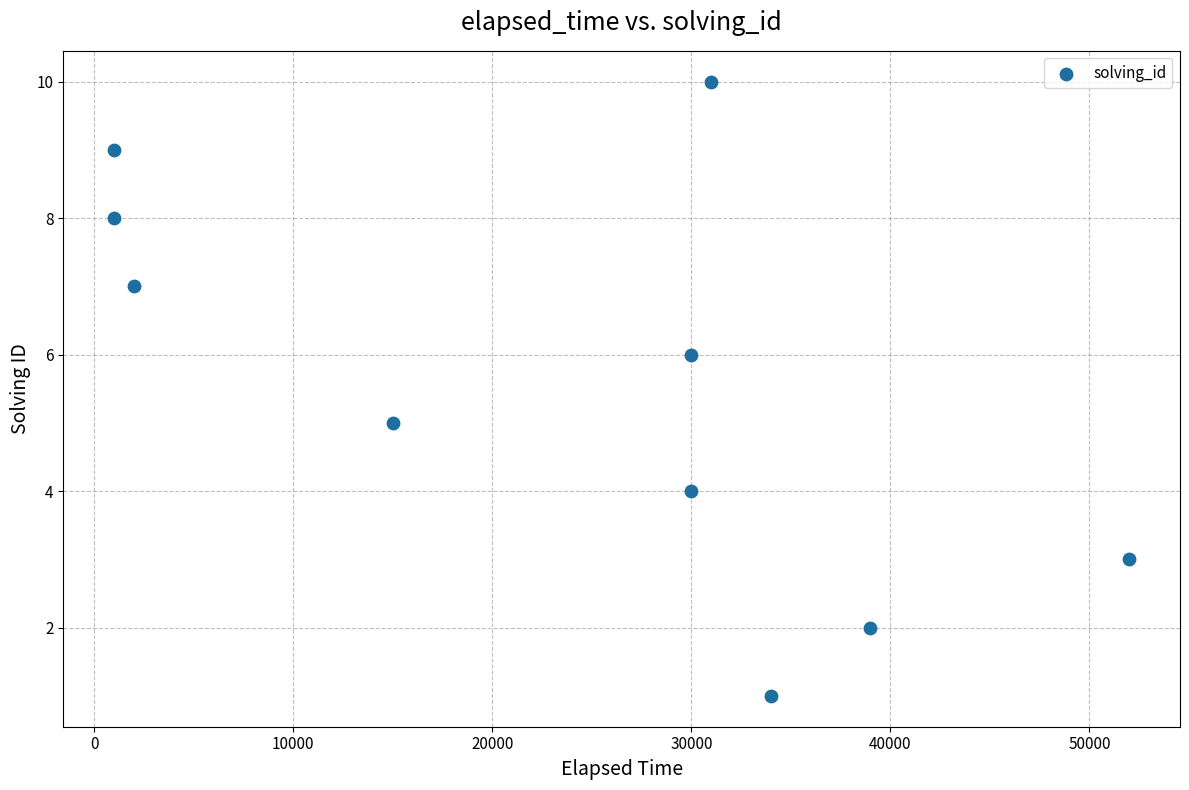

What is the average Y value?

6